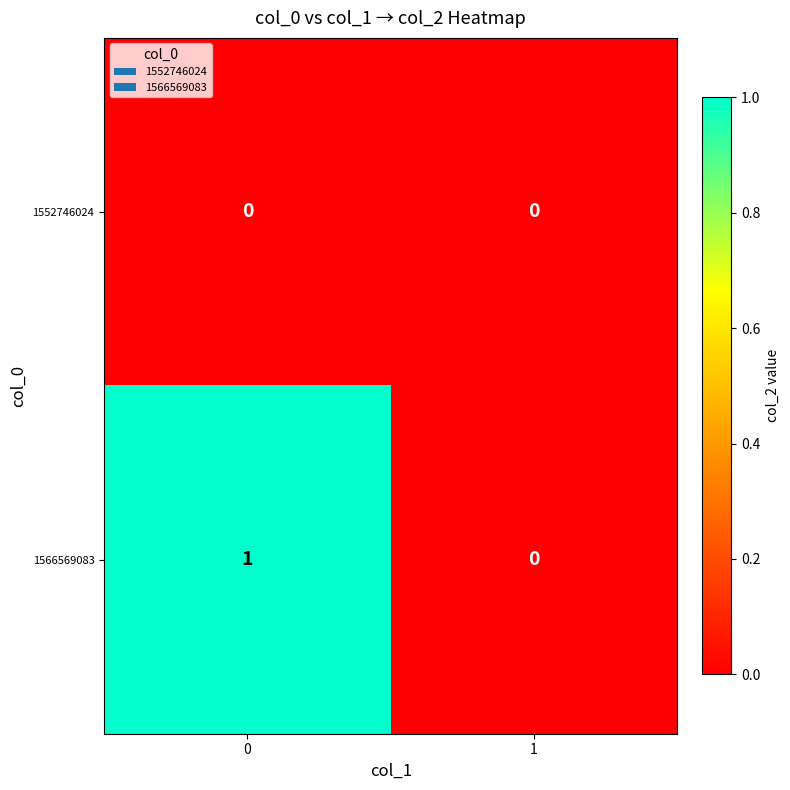

The value of 1566569083 at 0 is 1. True or false?

True